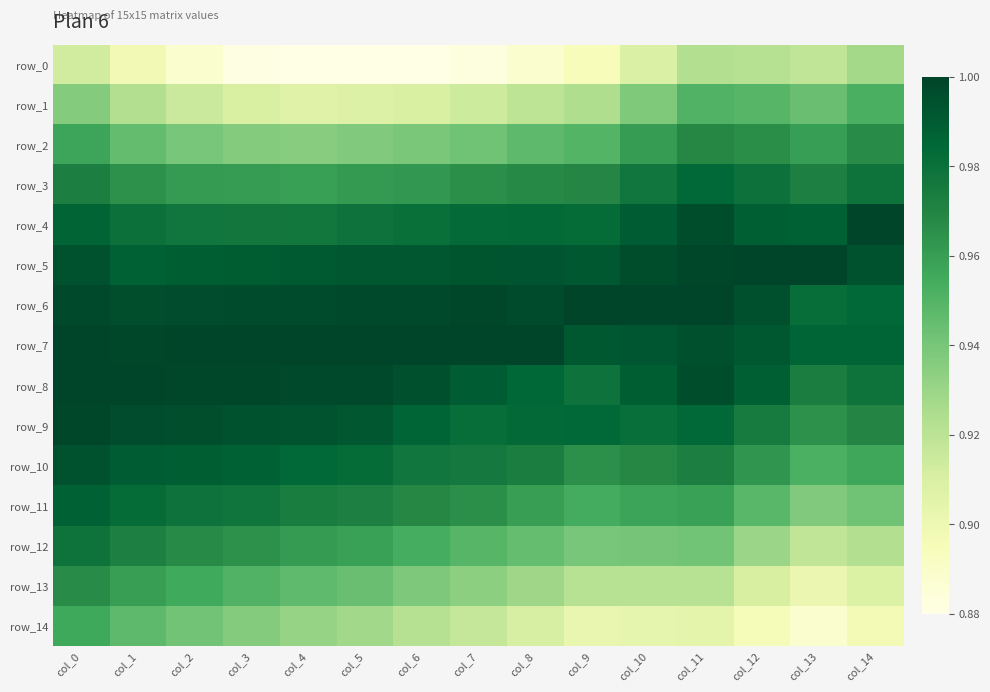

What is the total value across all series at col_10?

14.4